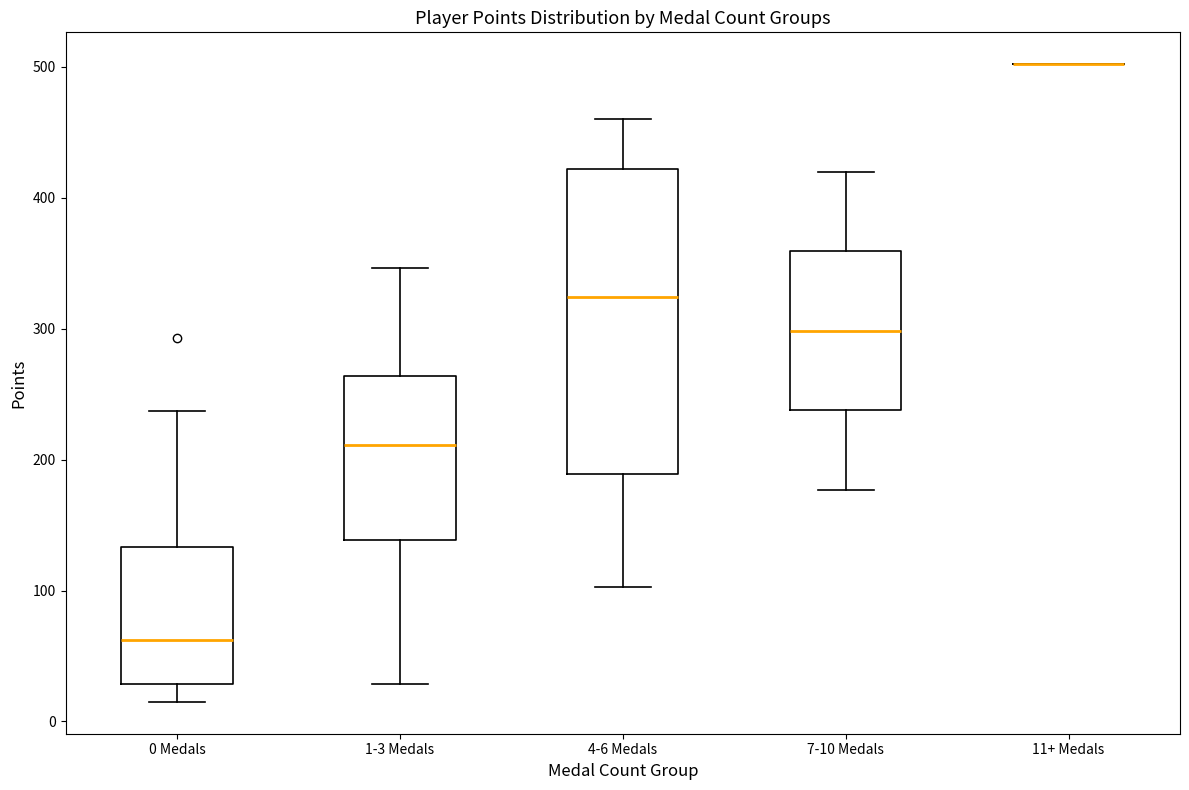

Comparing the boxes themselves (not the whiskers), which one is the tallest?

4-6 Medals